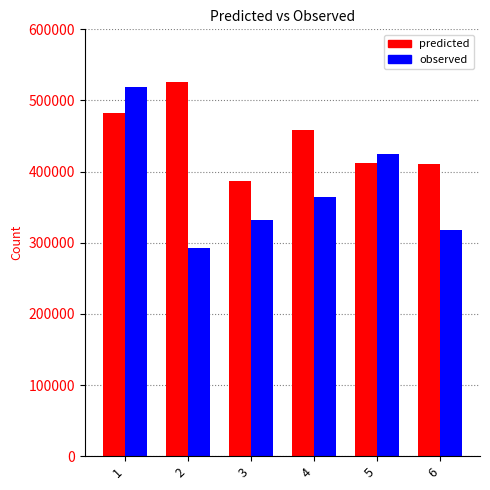

What is the greatest value displayed?

525514